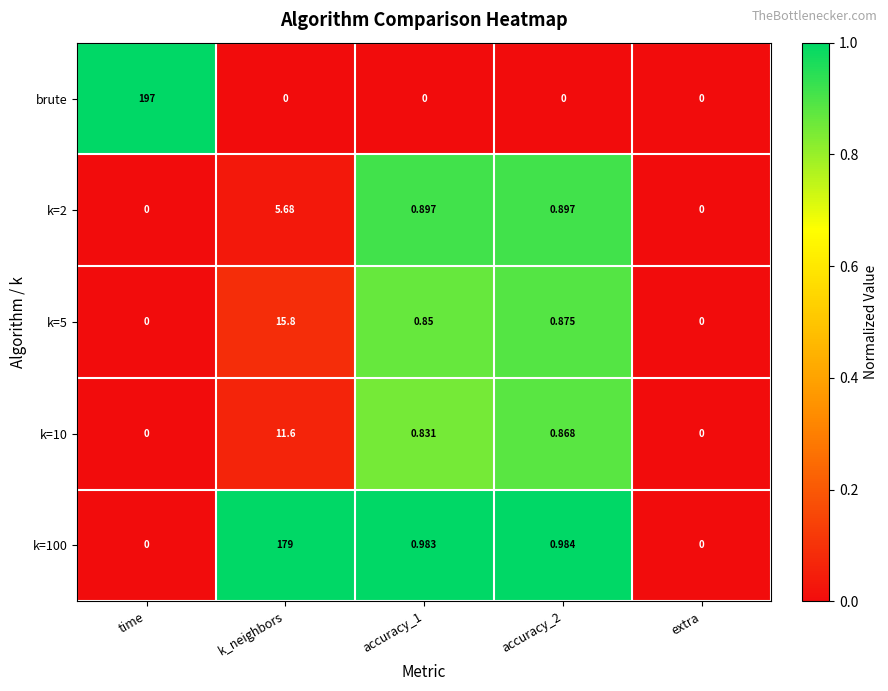

Count the number of categories in the chart.

5